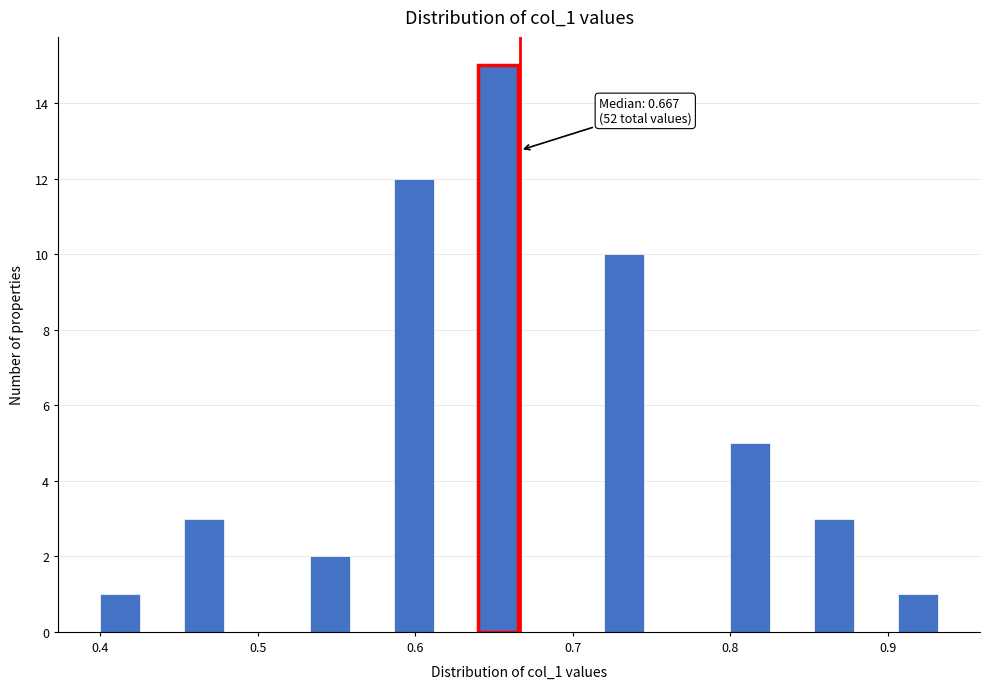

Read against the x-axis, roughly where is the centre of the tallest bar?

0.65